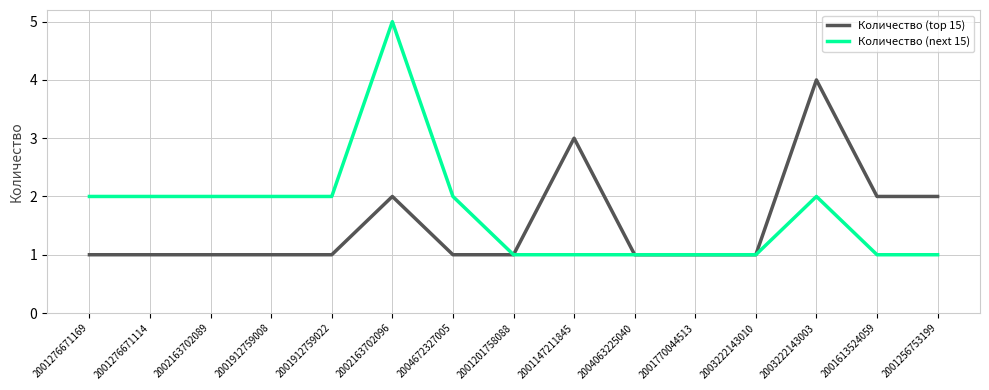

At which category is the sum across all series the highest?

2002163702096